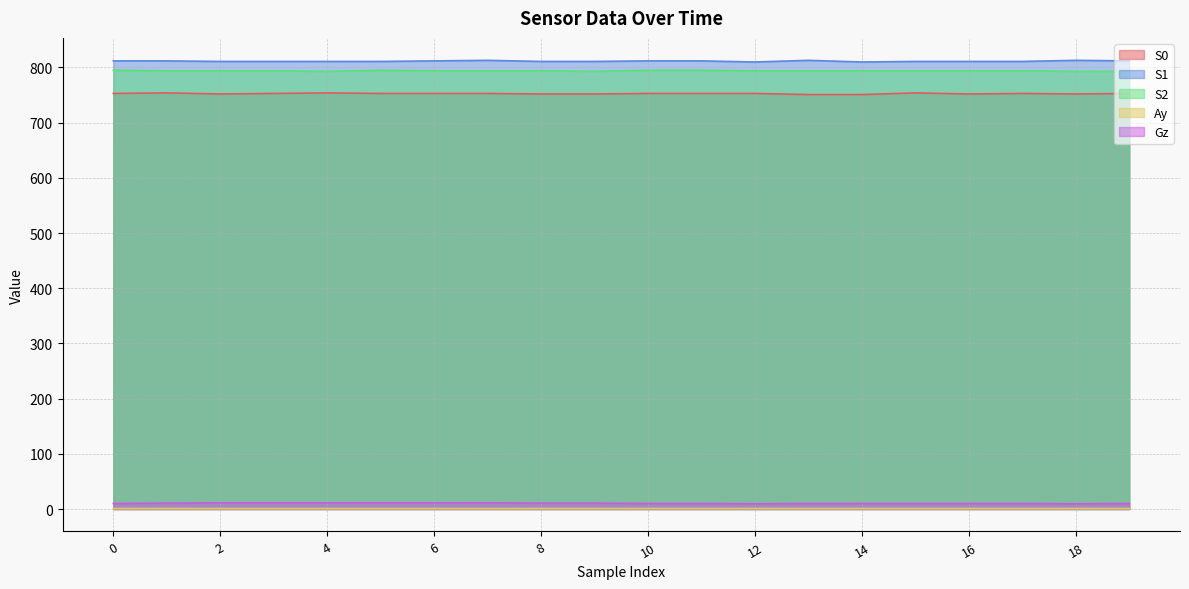

What is the value of the S2 point at the 14th from the left?

794.0